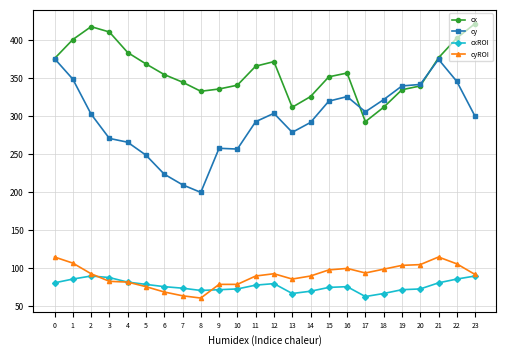

True or false: cxROI and cx intersect in this chart.

False